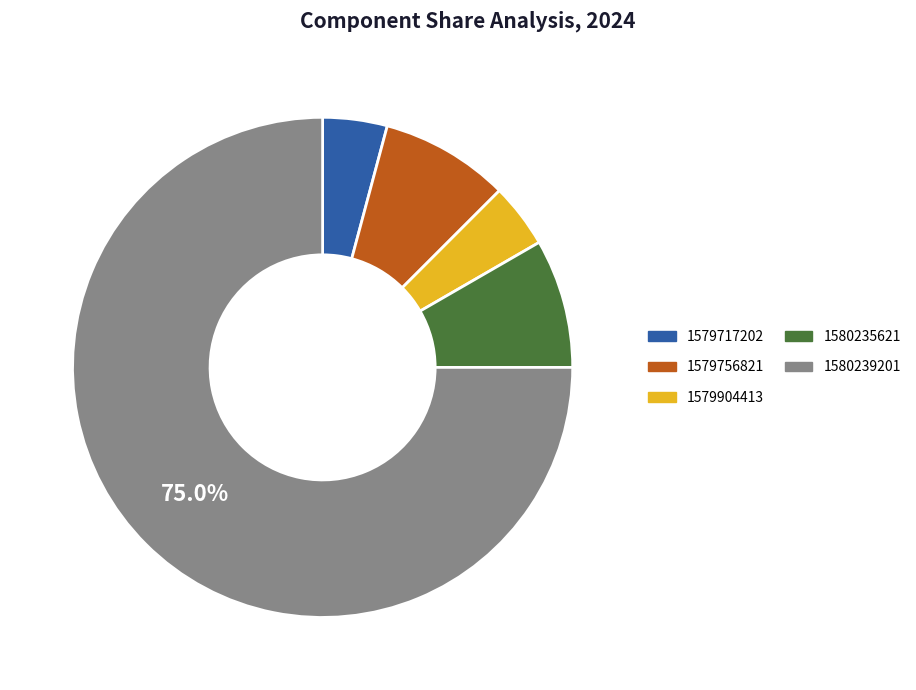

Is it true that 1580235621 is 1% of the pie?

False